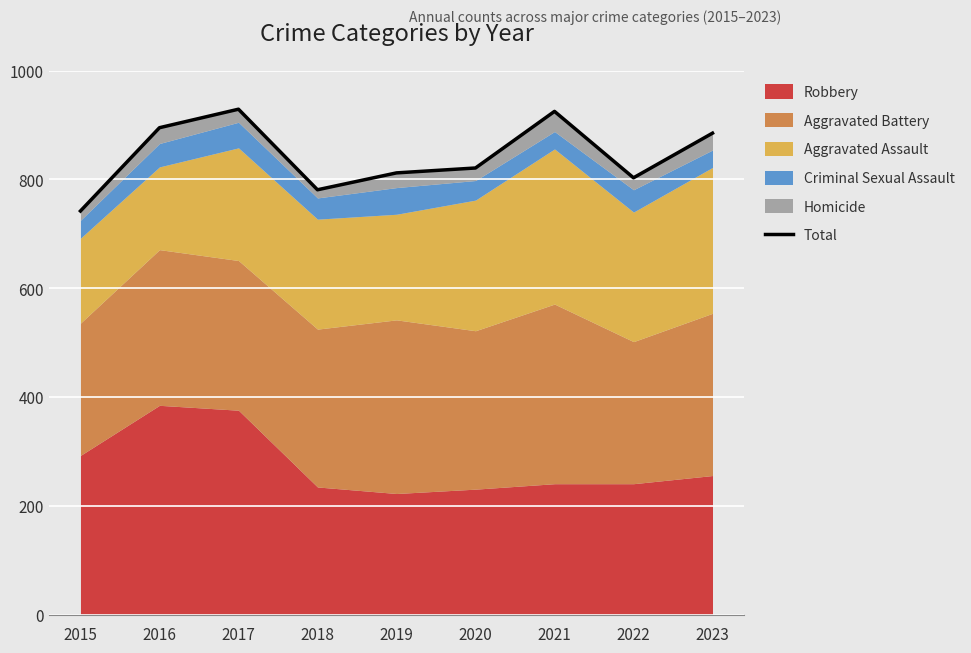

What is the value of the 5th point from the left?

812